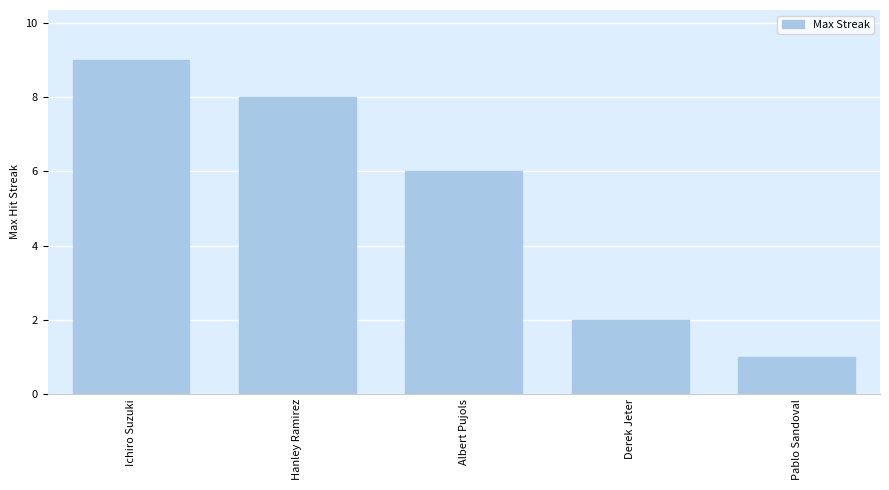

Reading right to left, what are all the values shown in this chart?

1	2	6	8	9